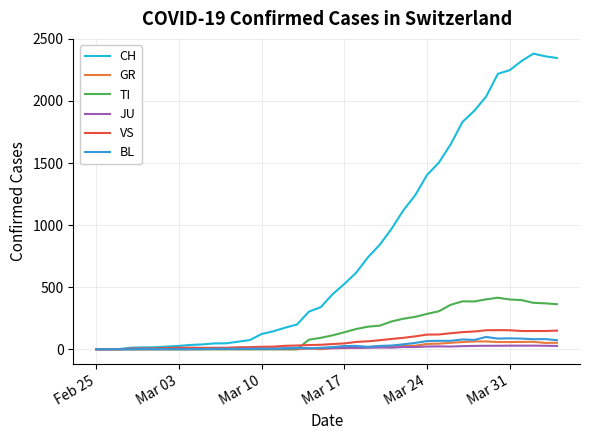

How many lines are shown in the chart?

6